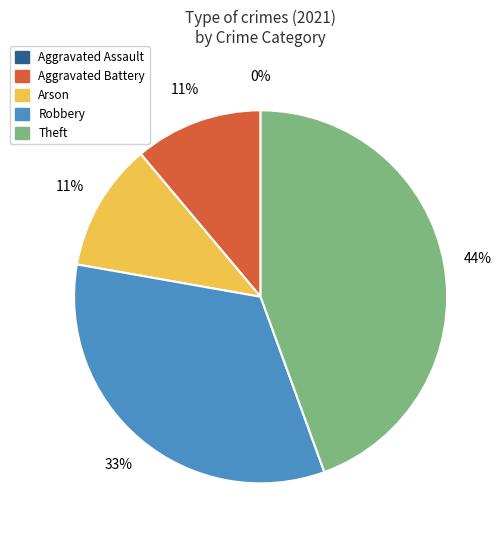

Is there a majority slice in this chart?

No